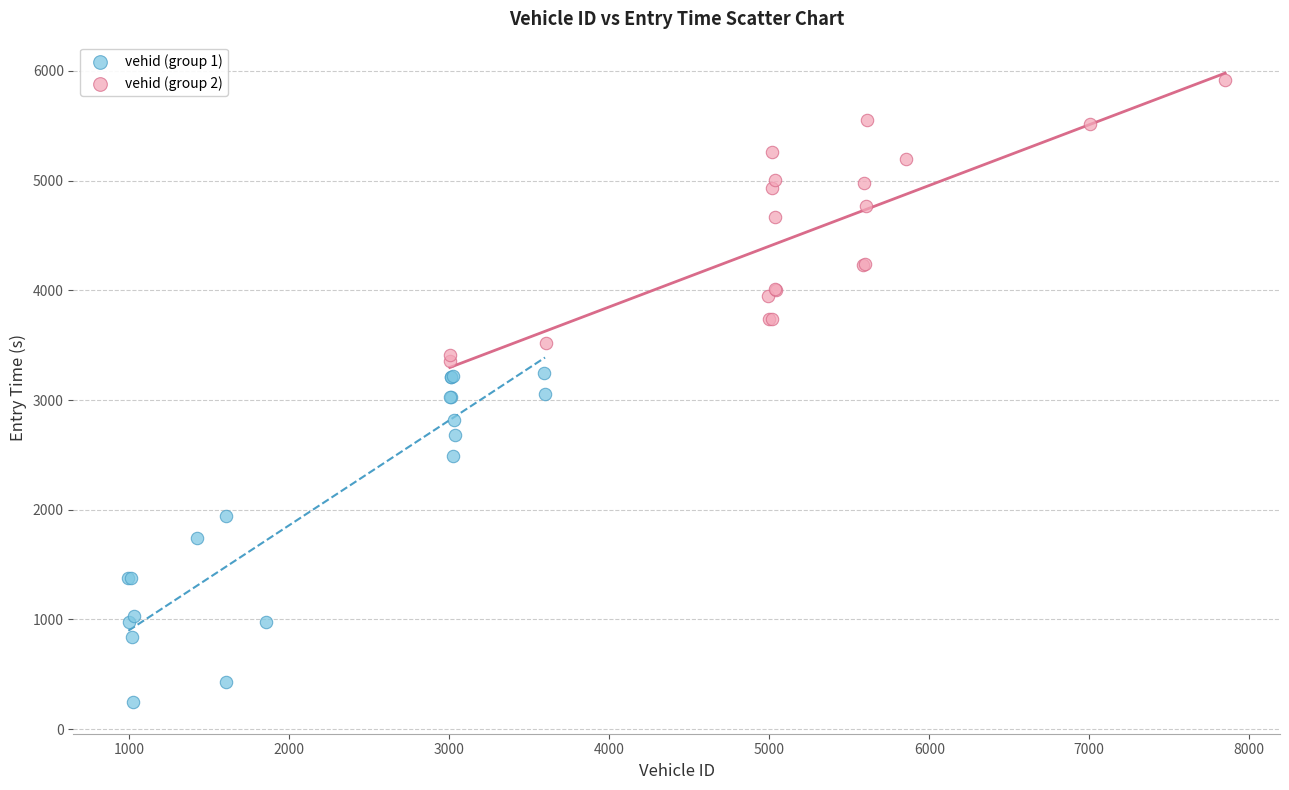

Which series has the largest Y range (max minus min)?

vehid (group 1)